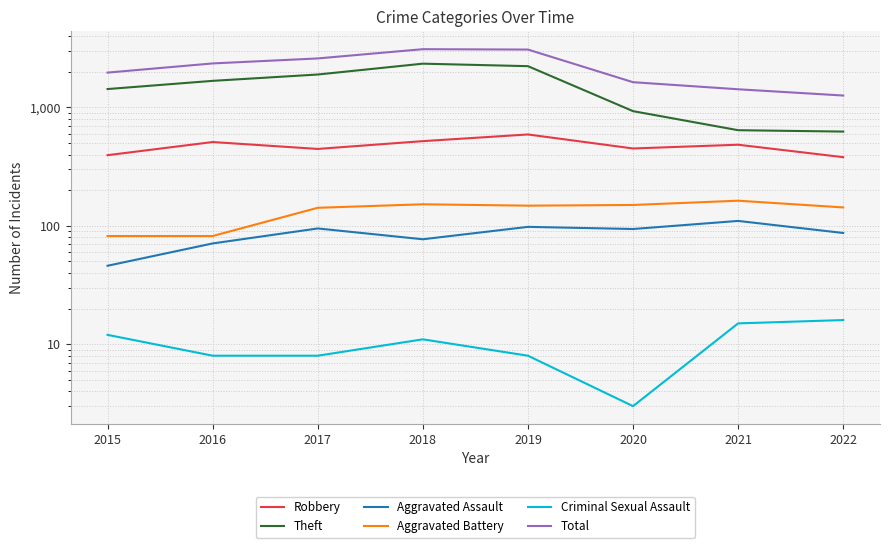

Rank the series at 2019 from lowest to highest value.

Criminal Sexual Assault, Aggravated Assault, Aggravated Battery, Robbery, Theft, Total